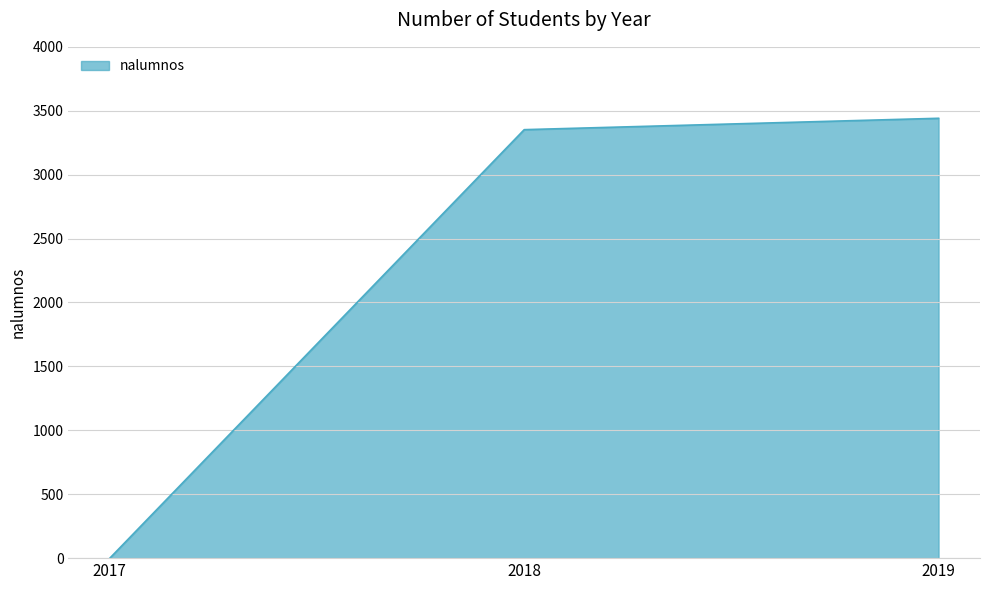

Is it true that the value at 2018 is 5613?

False